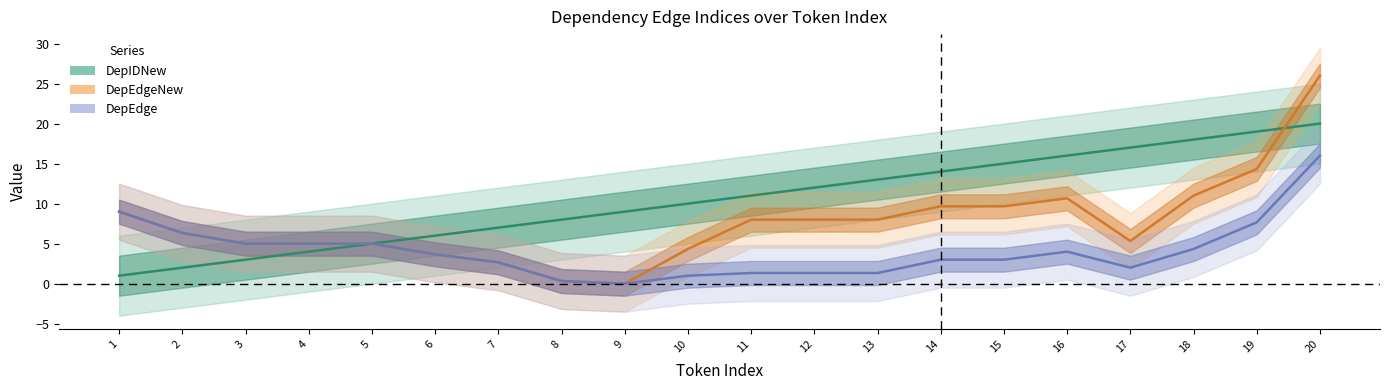

Which label corresponds to the smallest value in the chart?

8